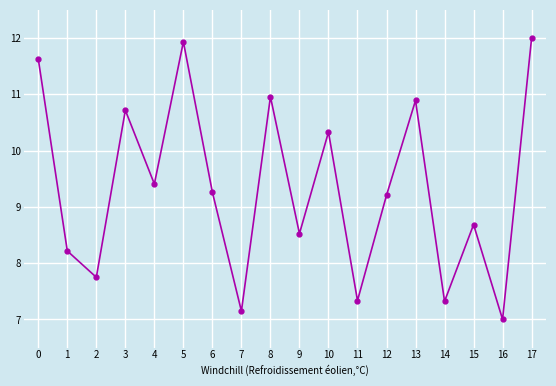

Which category has the highest value across all series?

17